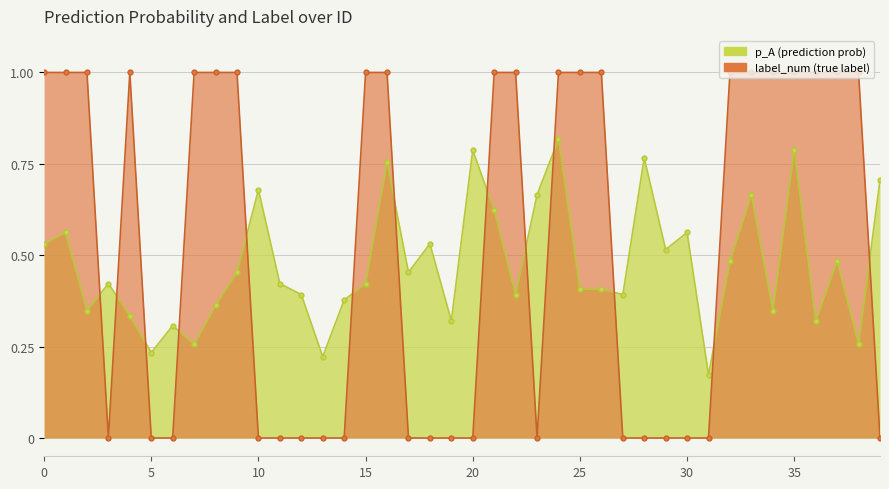

How many lines are shown in the chart?

2